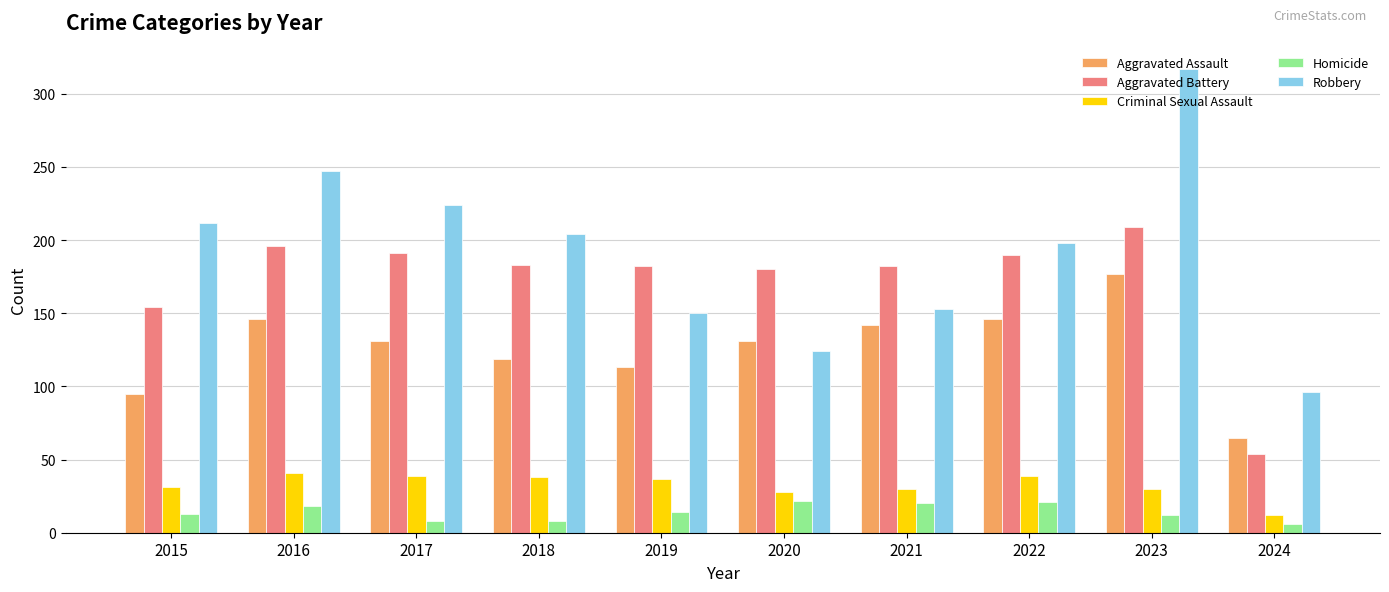

Rank the series at 2016 from lowest to highest value.

Homicide, Criminal Sexual Assault, Aggravated Assault, Aggravated Battery, Robbery